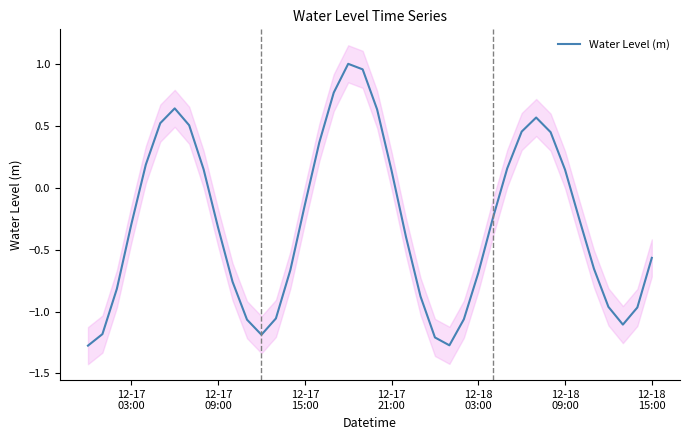

What is the minimum value for Water Level (m)?

-1.3